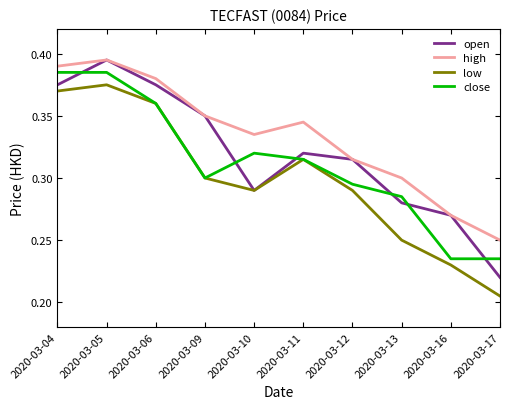

Which series has the largest range (max minus min)?

open